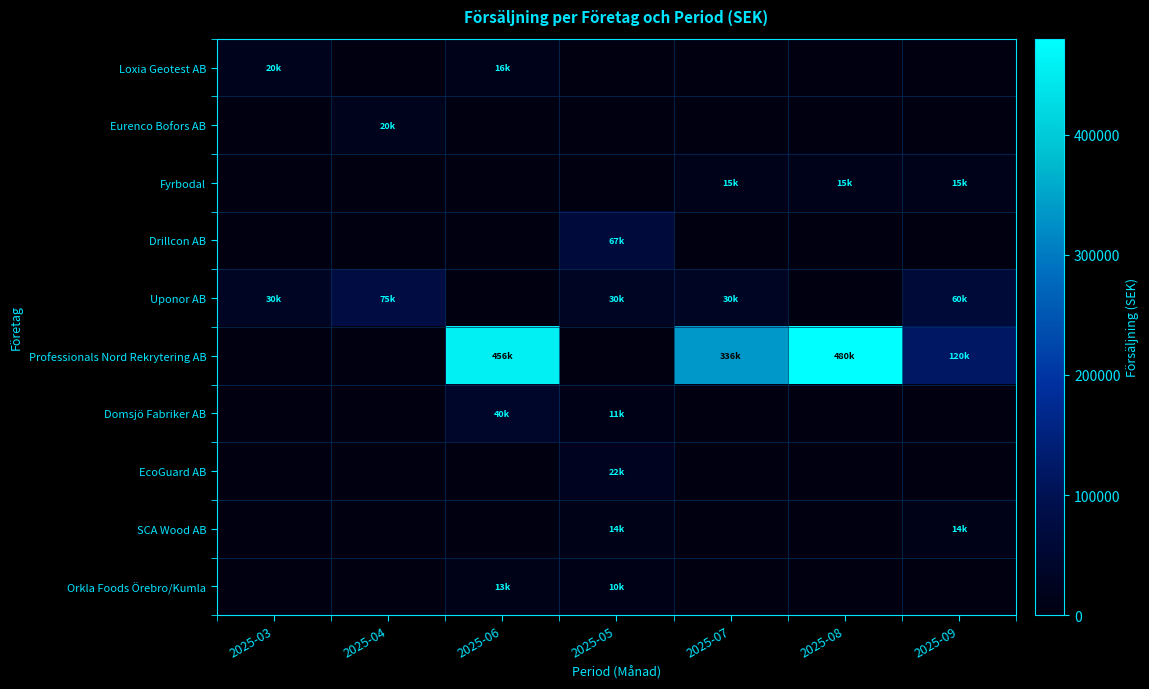

Which label corresponds to the largest value in the chart?

2025-08